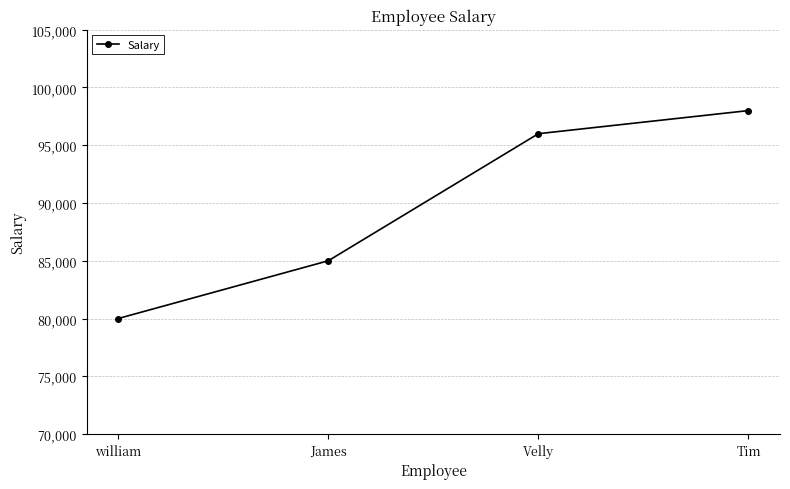

Between william and Tim, which is larger?

Tim